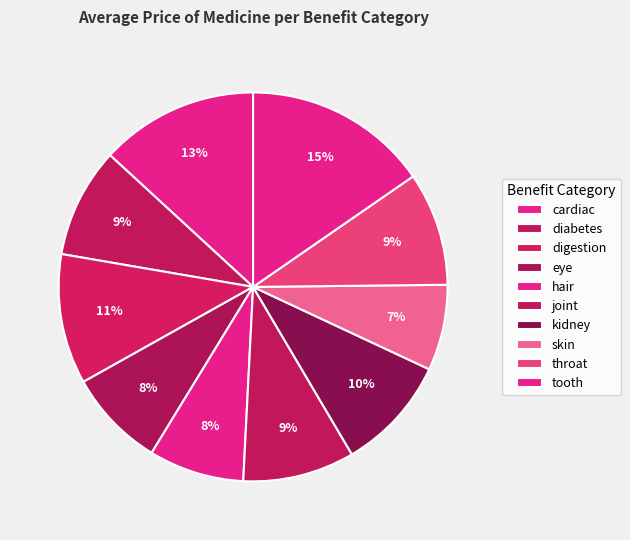

Is there any slice that represents more than half of the pie?

No